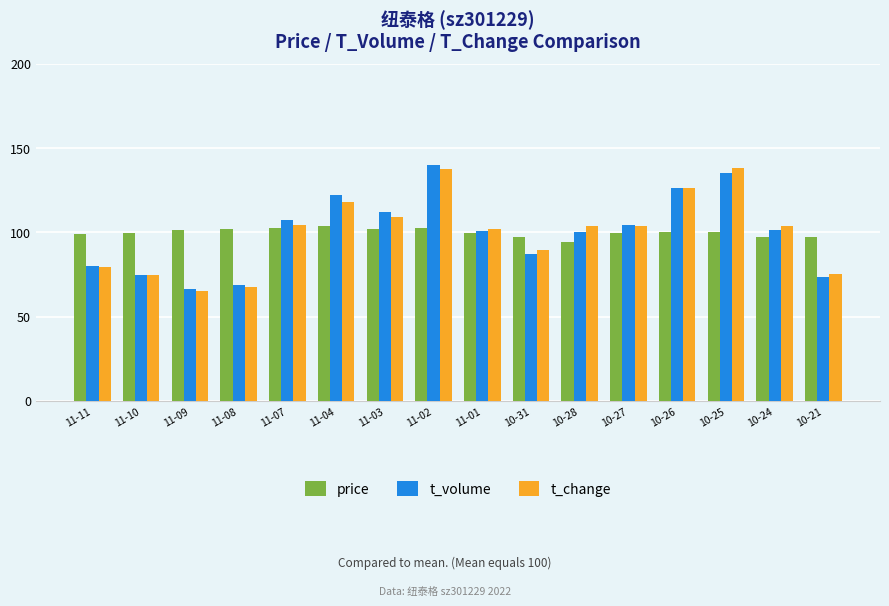

Which category has the highest value in the t_volume series?

11-02